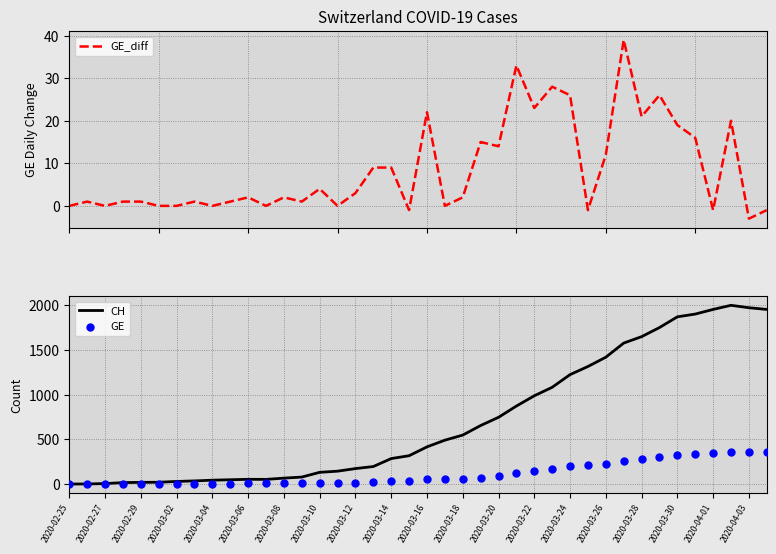

What is the total value across all series at 21?

547